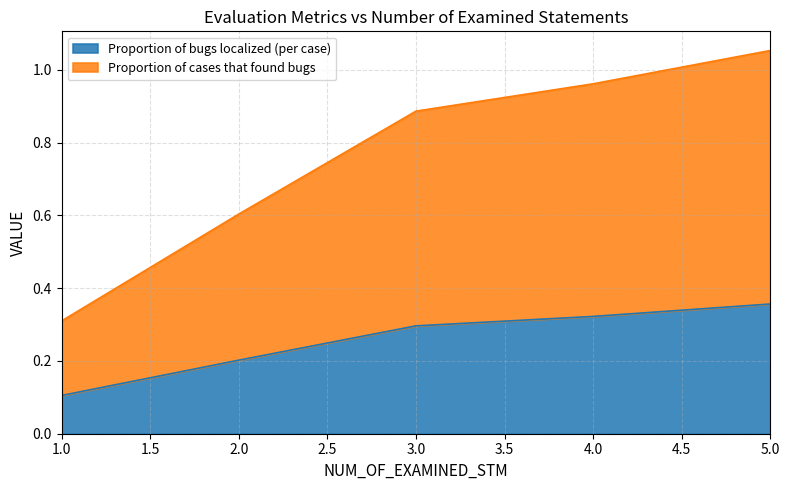

At how many categories does at least one series exceed 1?

1